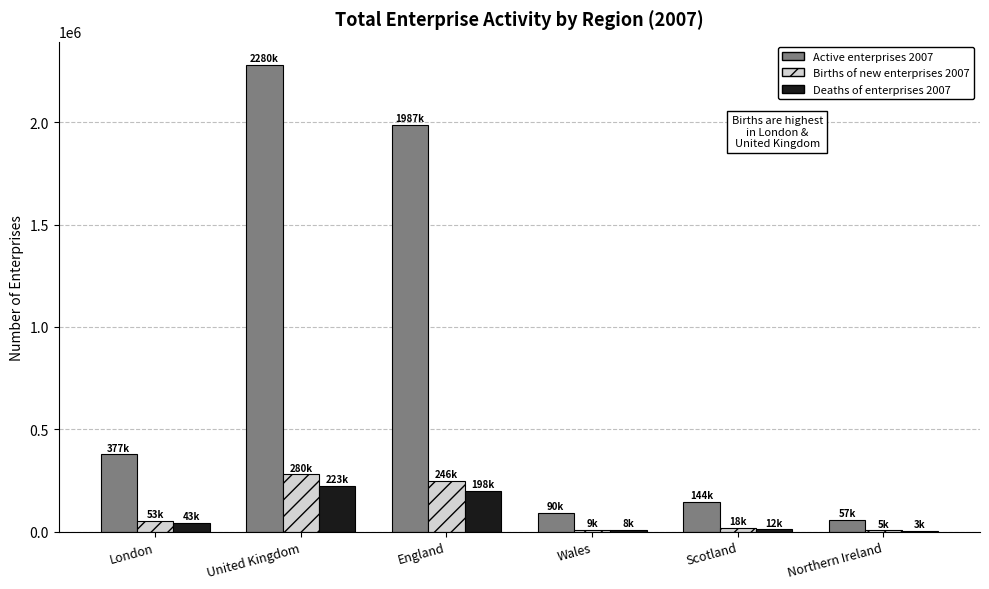

Which series has the largest range (max minus min)?

Active enterprises 2007